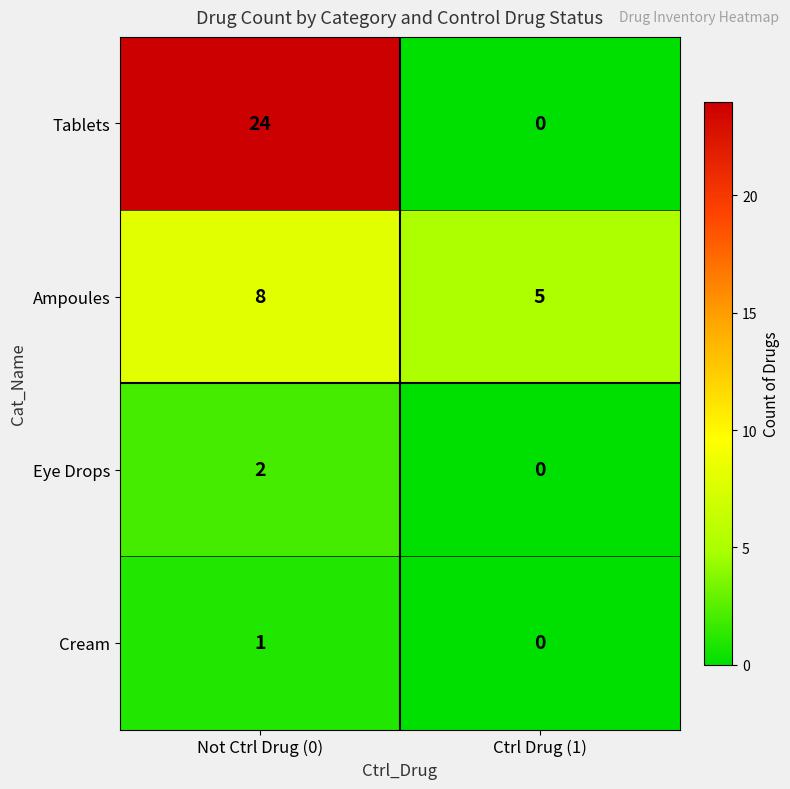

Which series has the largest total across all categories?

Tablets